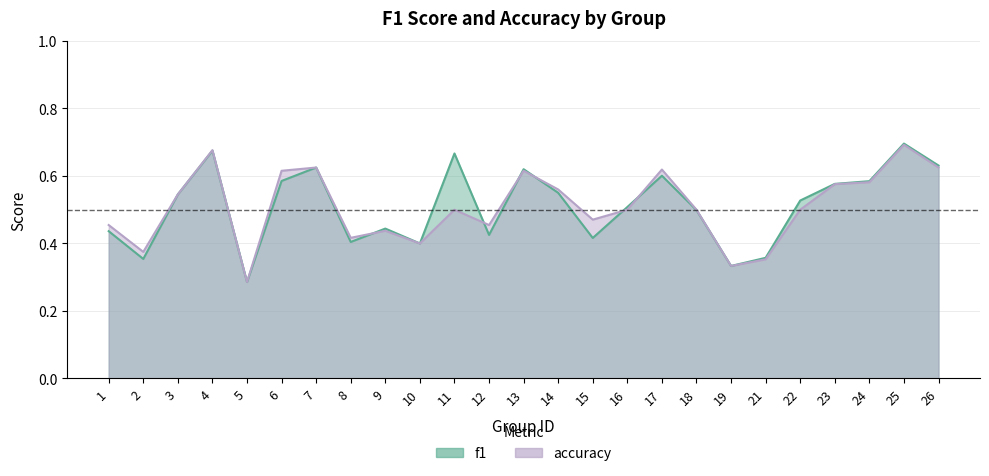

What is the total value across all series at 16?

1.0